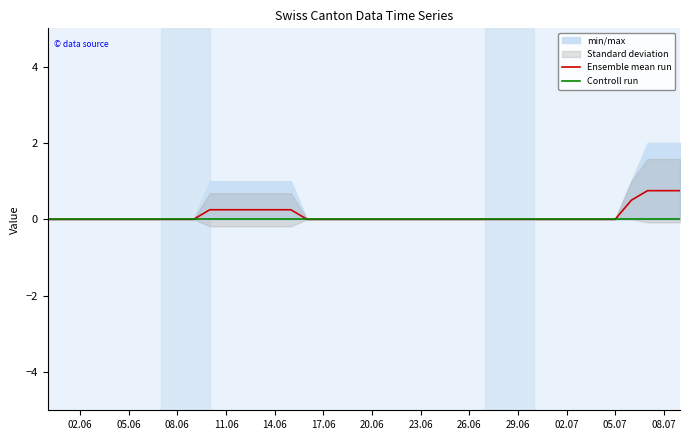

What is the maximum value for Ensemble mean run?

0.8